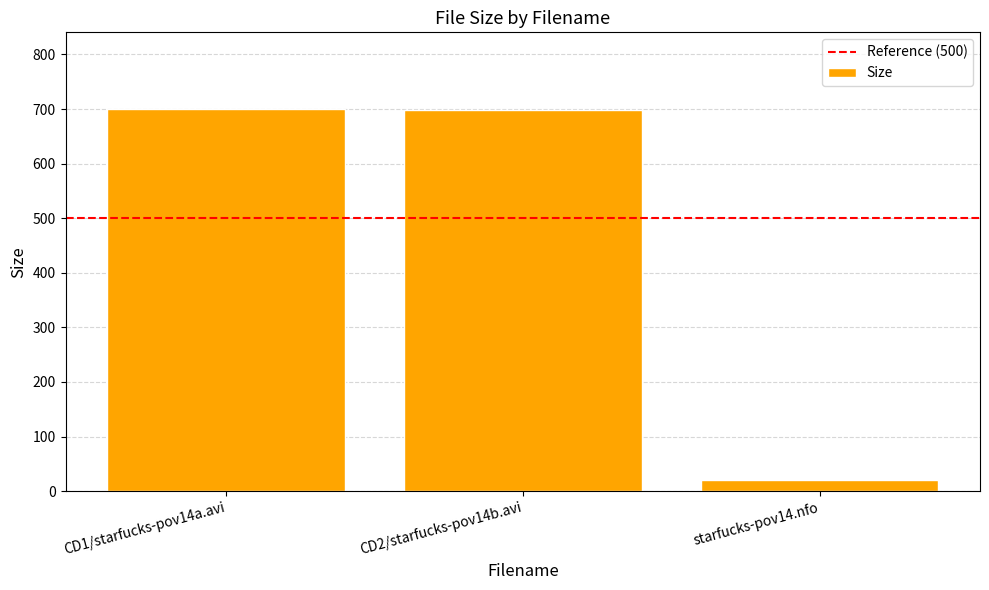

How many data points are above 697?

2